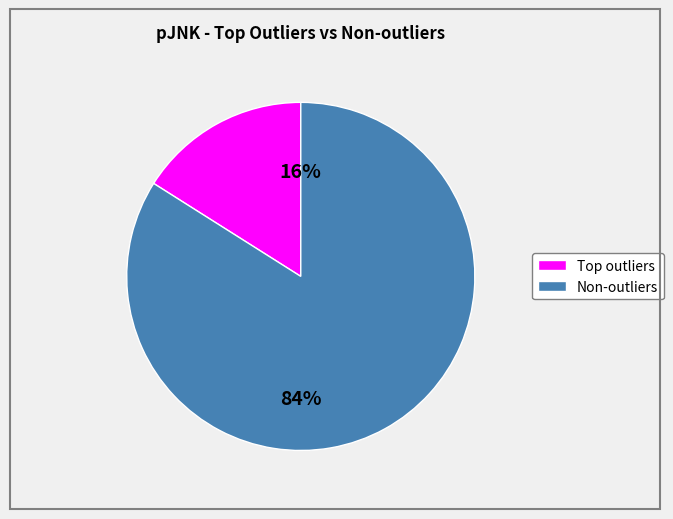

To the nearest percent, what is the difference between the largest and smallest slice percentages?

68%